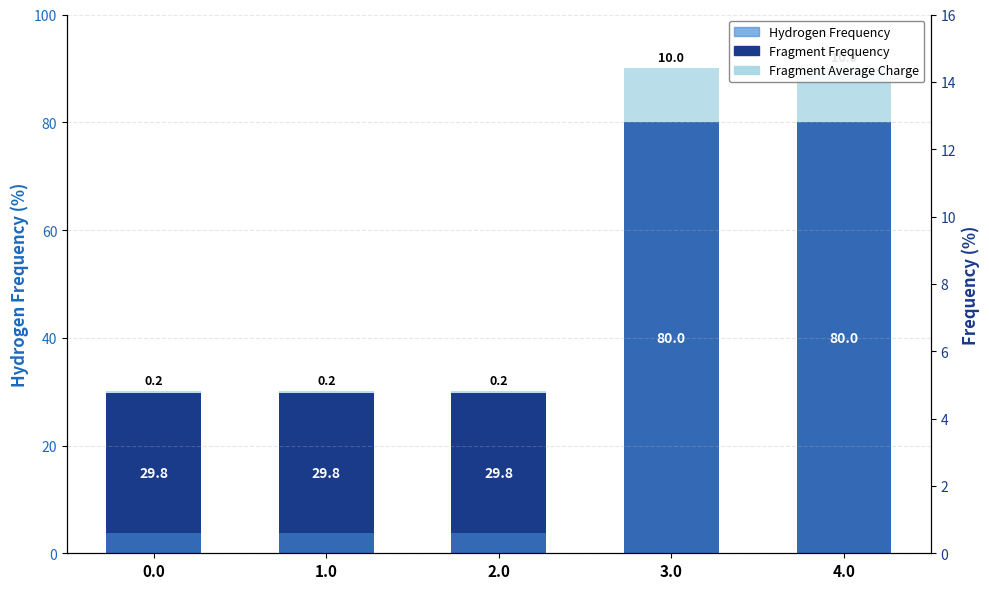

Is it true that Fragment Frequency equals 80.0 at 4.0?

True